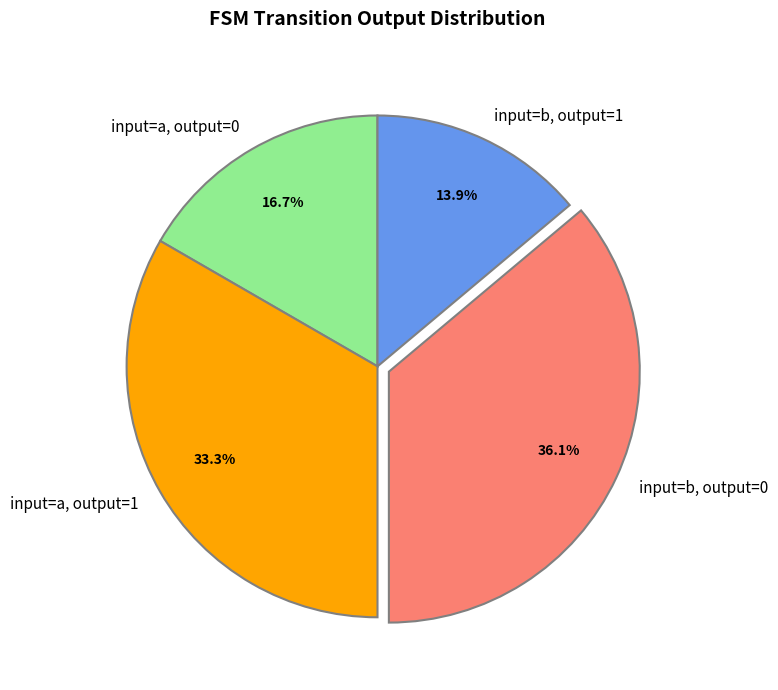

To the nearest percent, what is the average slice percentage?

25%